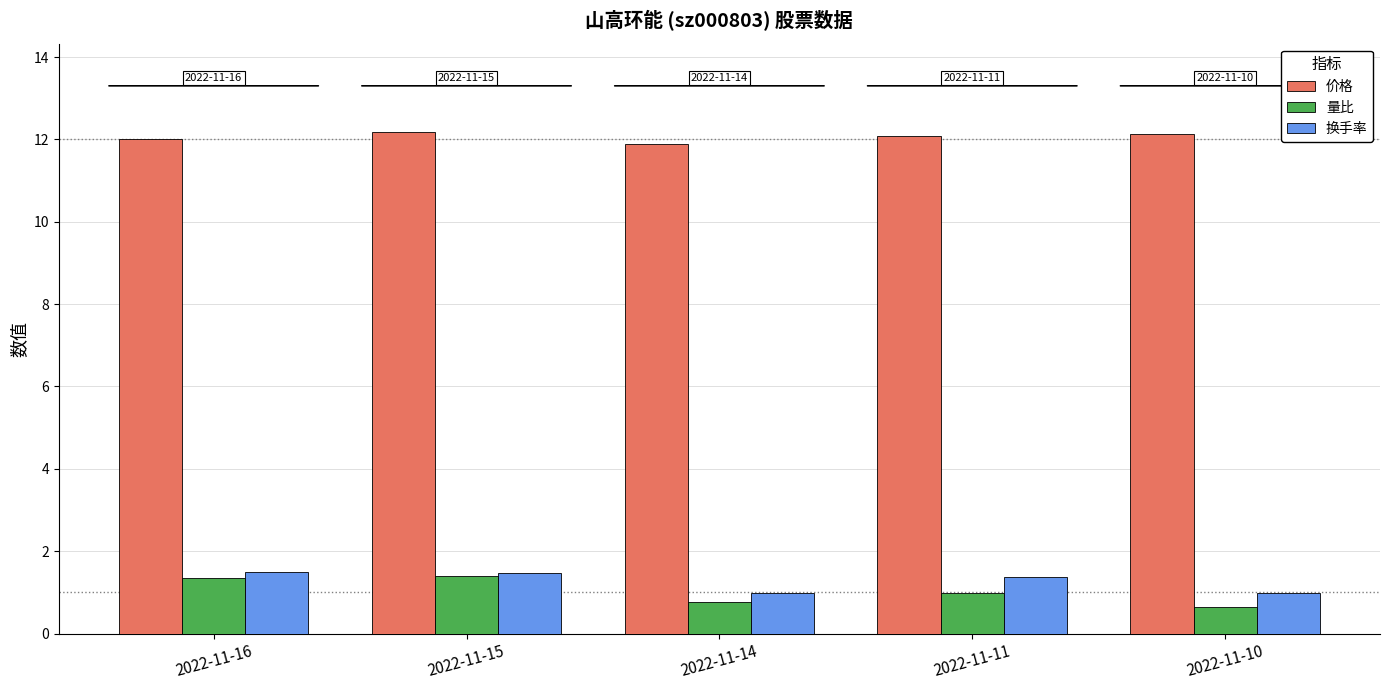

What is the difference between the maximum and minimum values in the 量比 series?

0.8